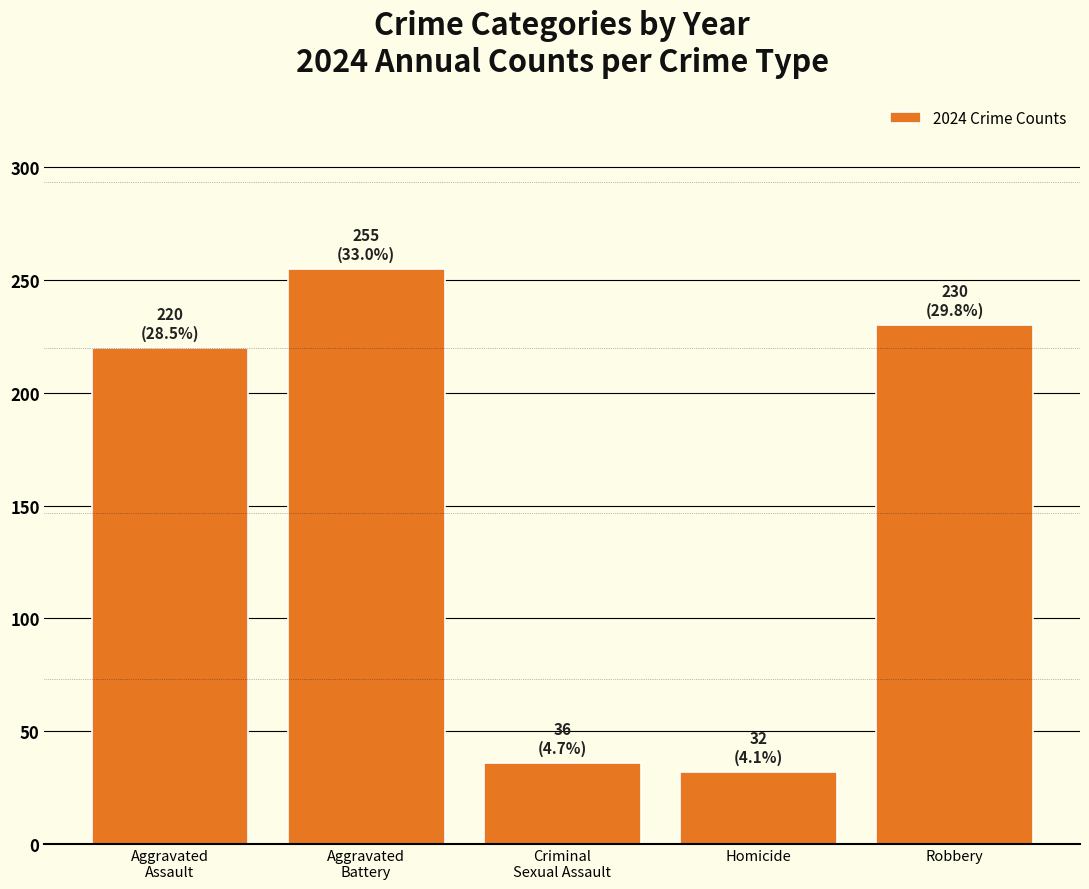

Reading right to left, extract all data points from this chart.

230	32	36	255	220